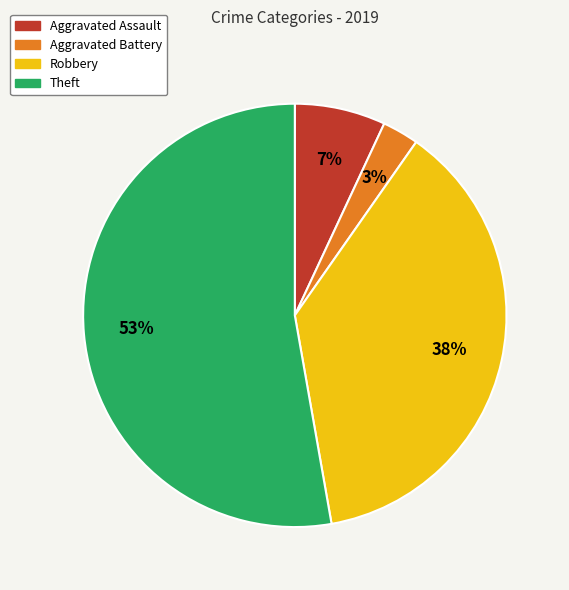

To the nearest percent, what portion does Aggravated Battery represent?

3%